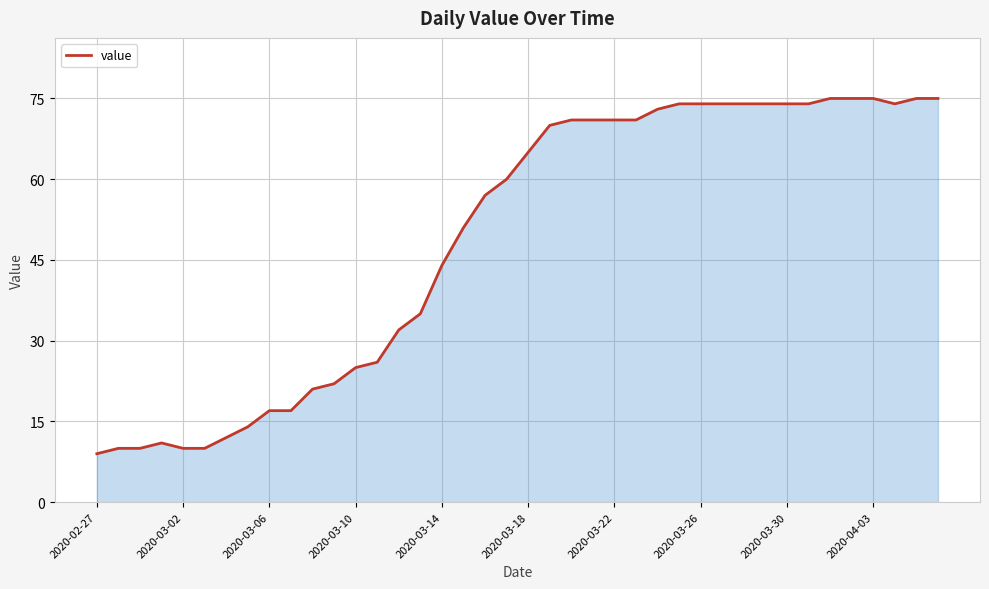

True or false: there are more than 0 points higher than both neighbors.

True